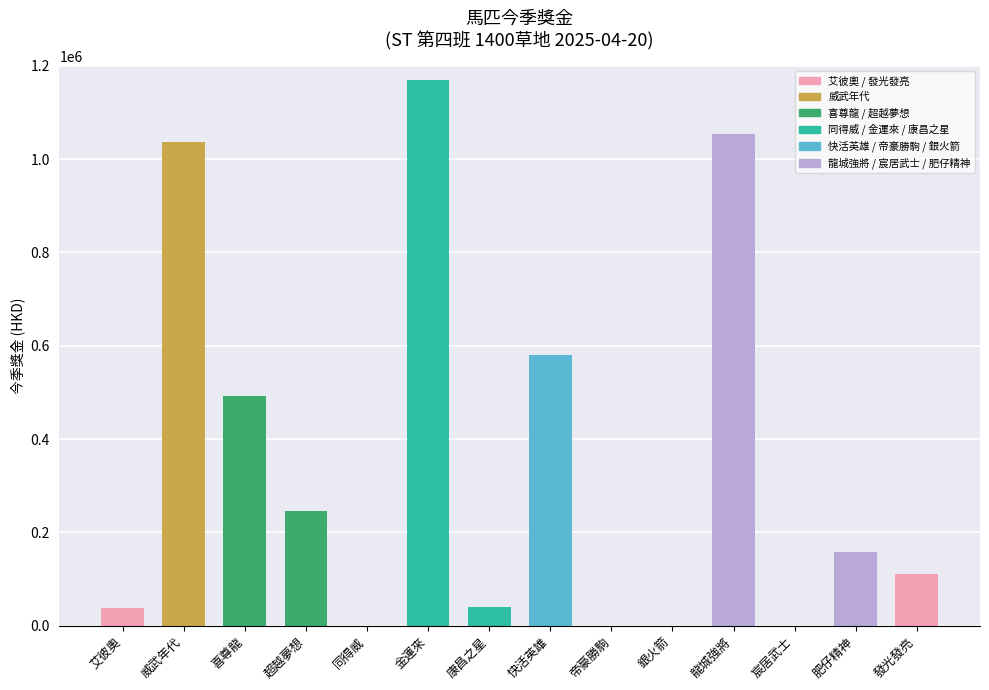

Are the bars grouped side by side (vs. stacked)?

No